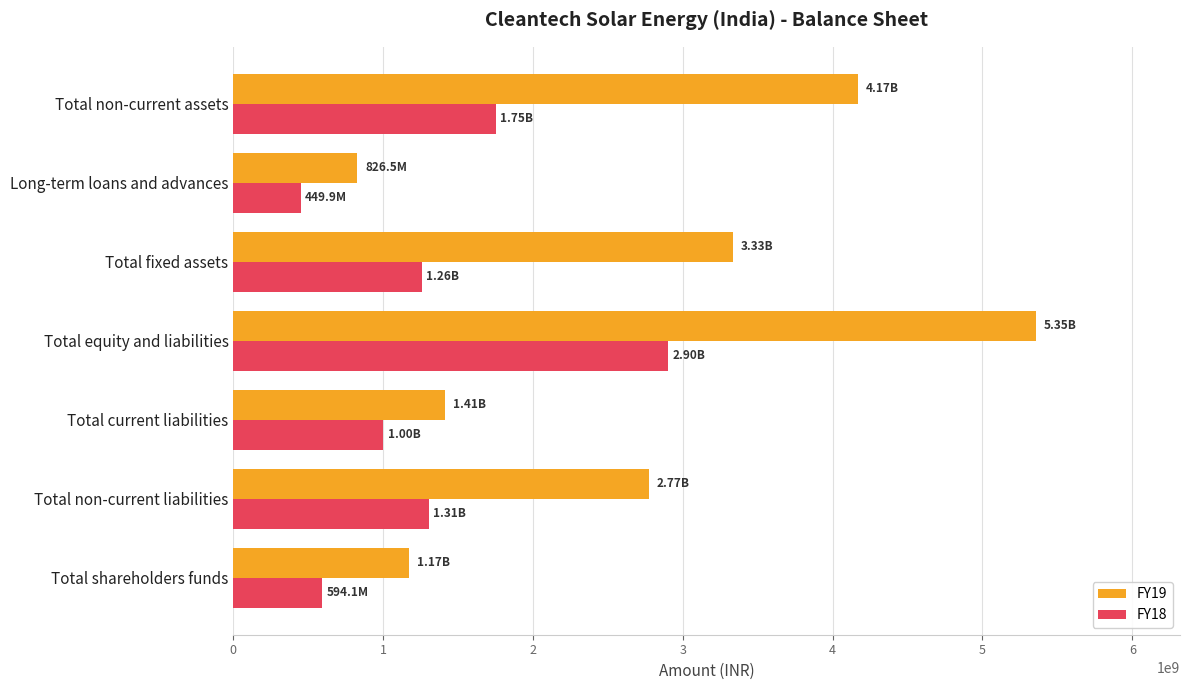

At which category is the sum across all series the highest?

Total equity and liabilities